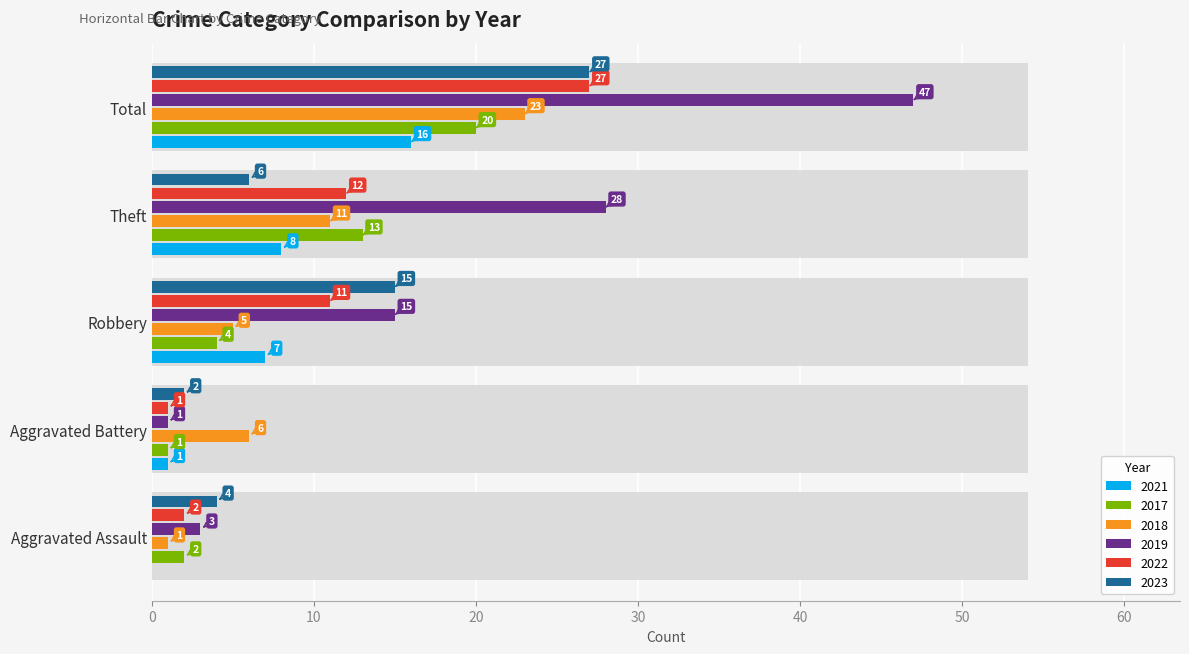

List the labels in order of 2023 value, largest first.

Total, Robbery, Theft, Aggravated Assault, Aggravated Battery